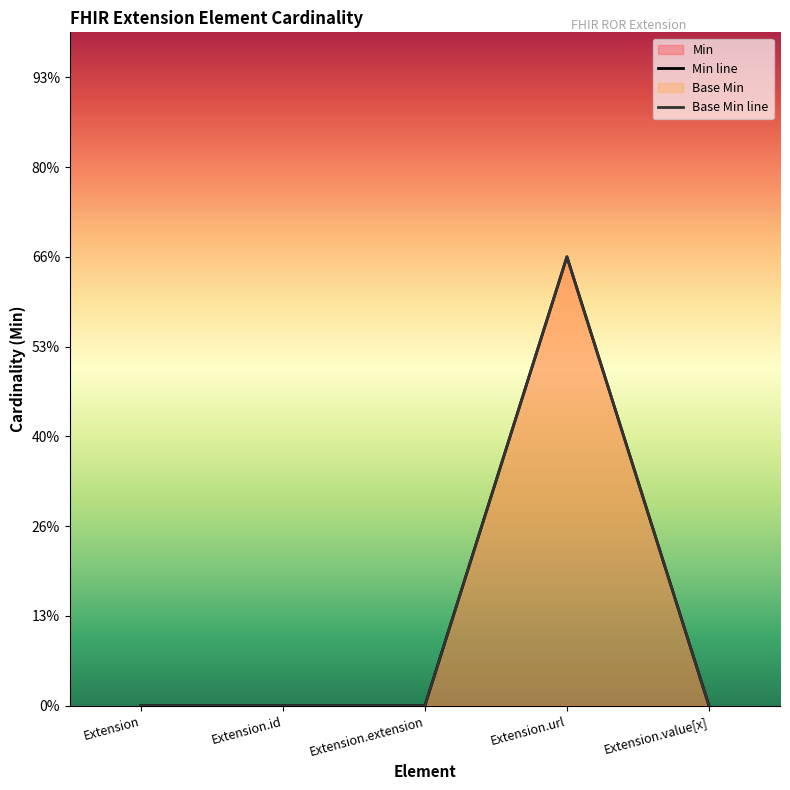

Read the Base Min value at Extension.url.

1